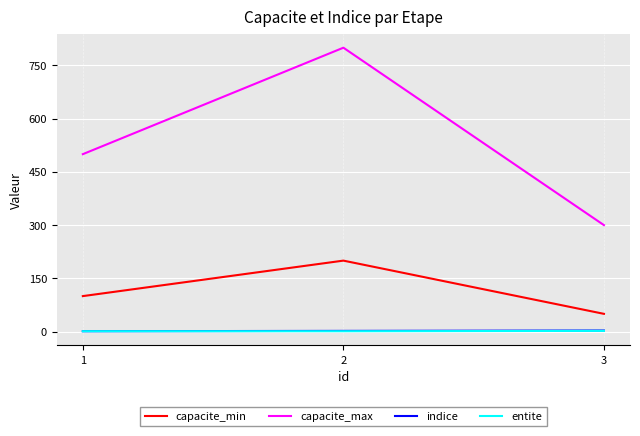

List the labels in order of capacite_max value, smallest first.

3, 1, 2